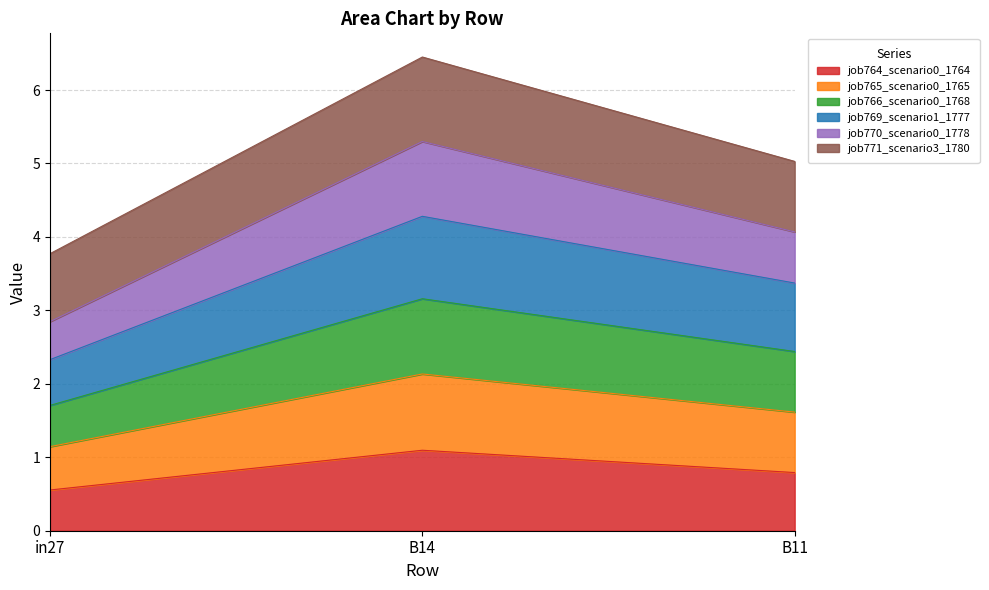

What is the minimum value shown in the chart?

0.6